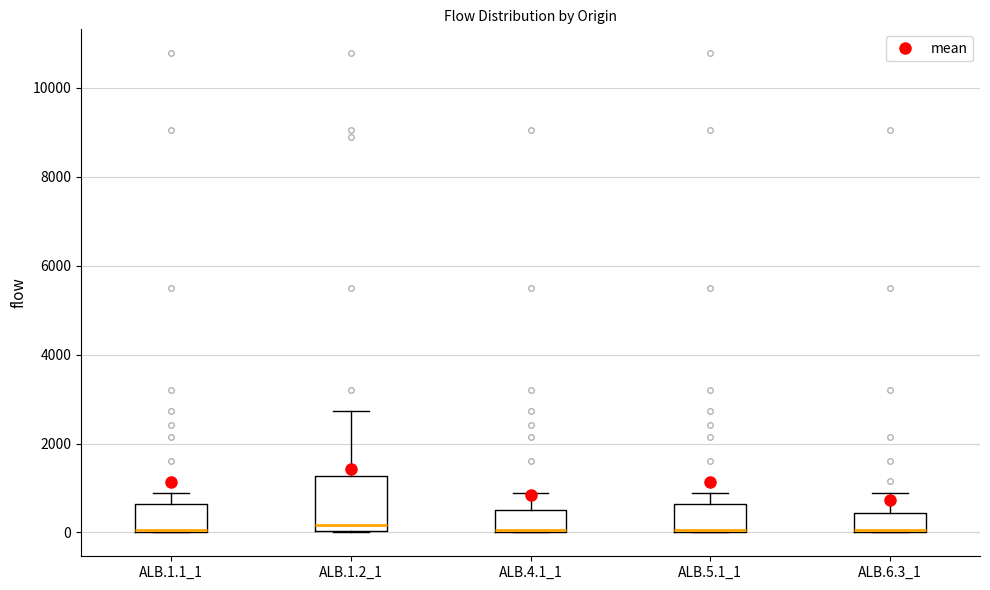

Comparing the boxes themselves (not the whiskers), which one is the tallest?

ALB.1.2_1